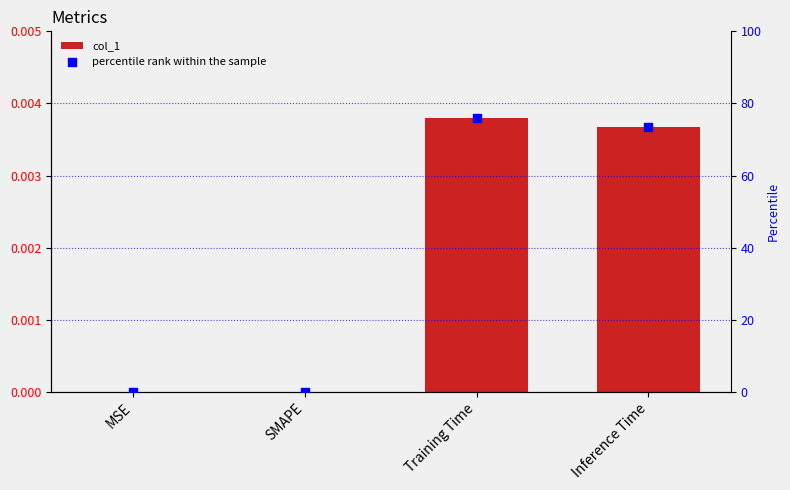

At which category is the sum across all series the highest?

Training Time